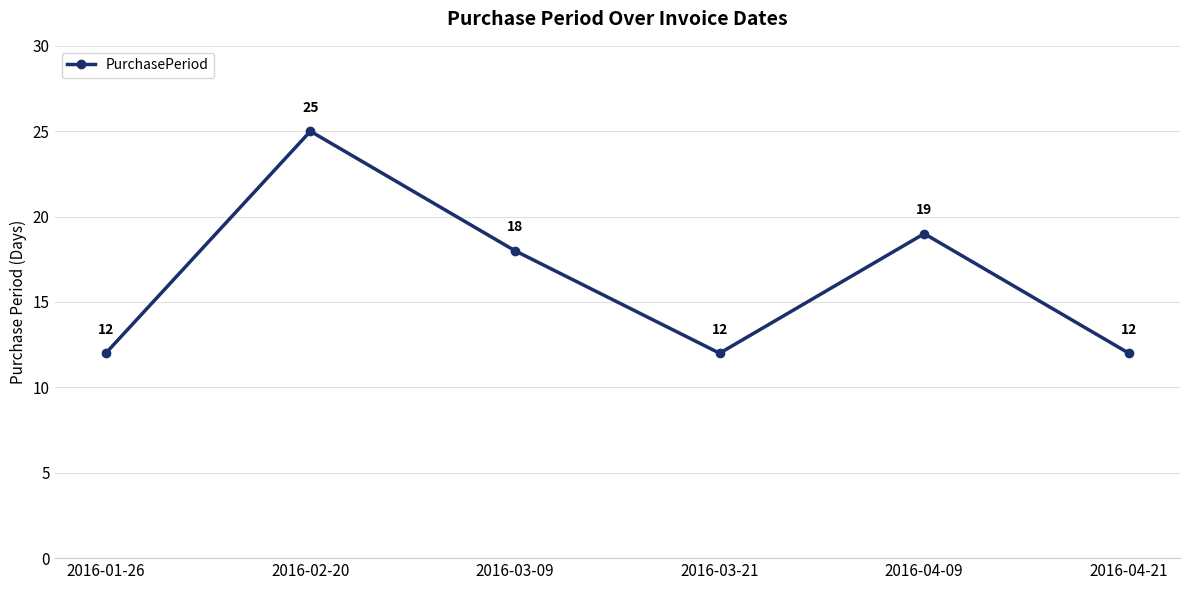

What is the smallest value displayed?

12